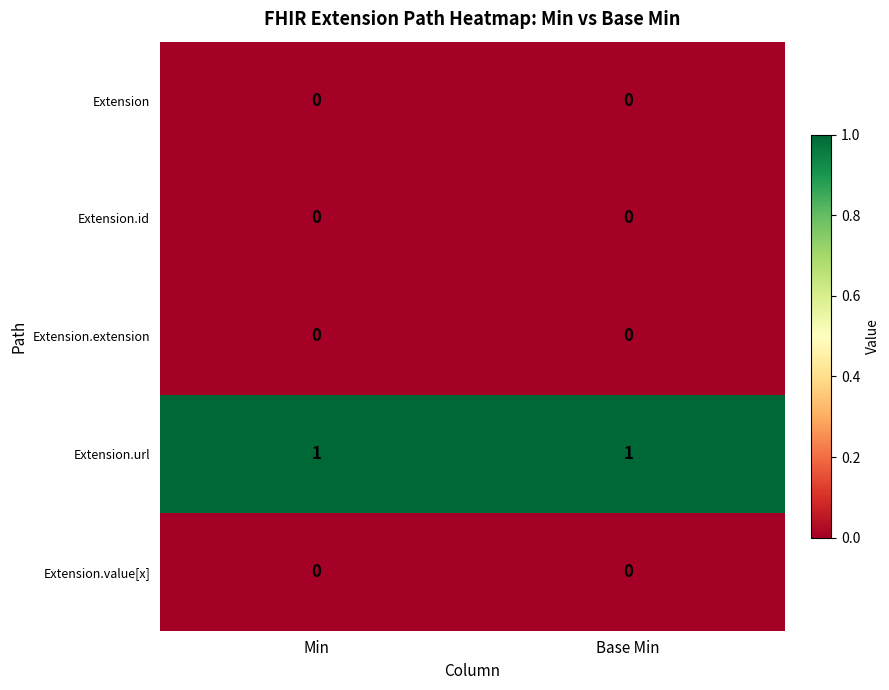

True or false: Extension.value[x] has a value of 0 at Min.

True